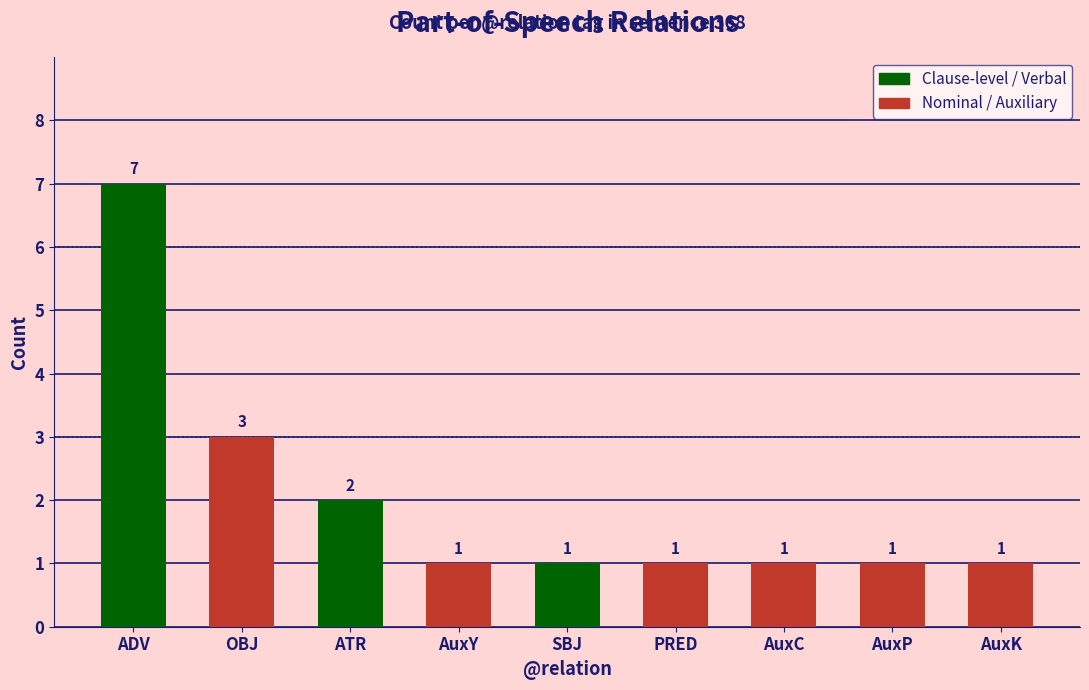

How many bars are there in total?

9